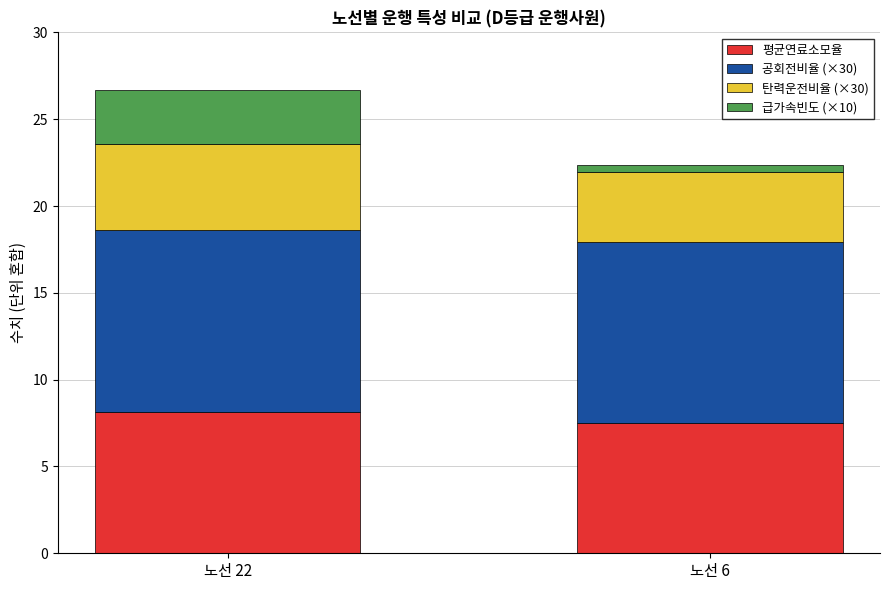

Reading left to right, list the values for the 평균연료소모율 series.

노선 22=8.2	노선 6=7.5